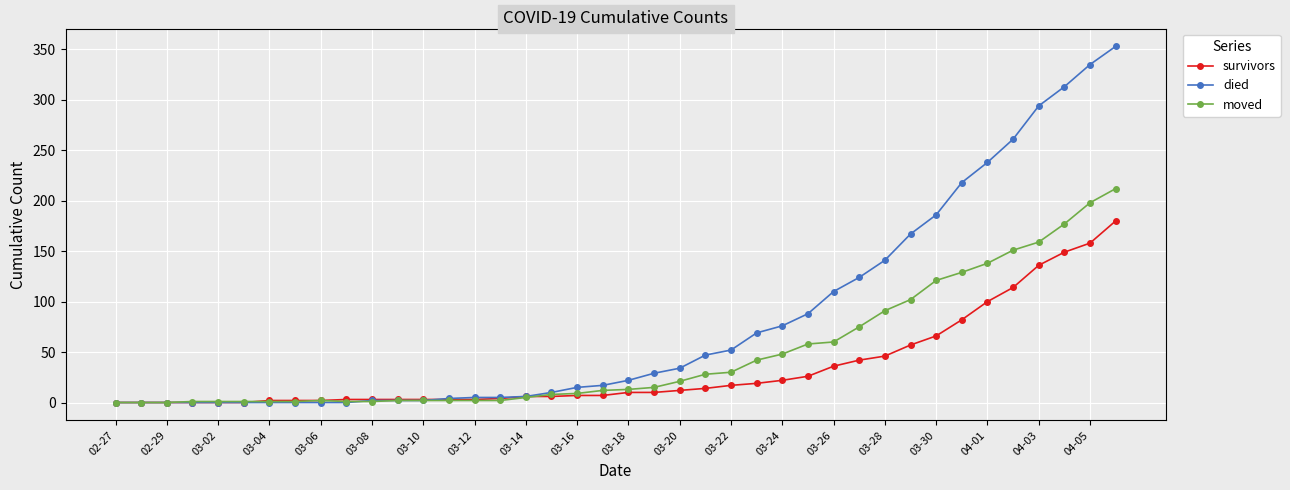

Which series has the largest range (max minus min)?

died